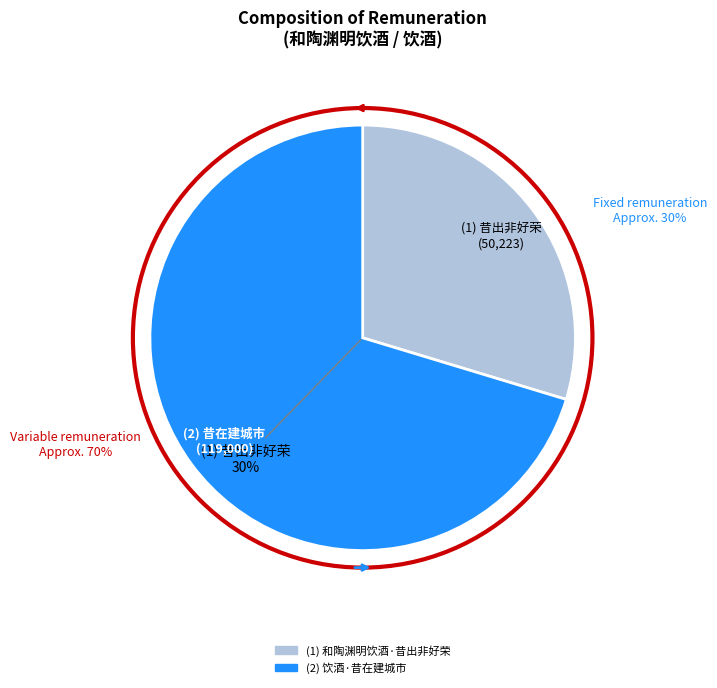

To the nearest percent, what is the average slice percentage?

50%